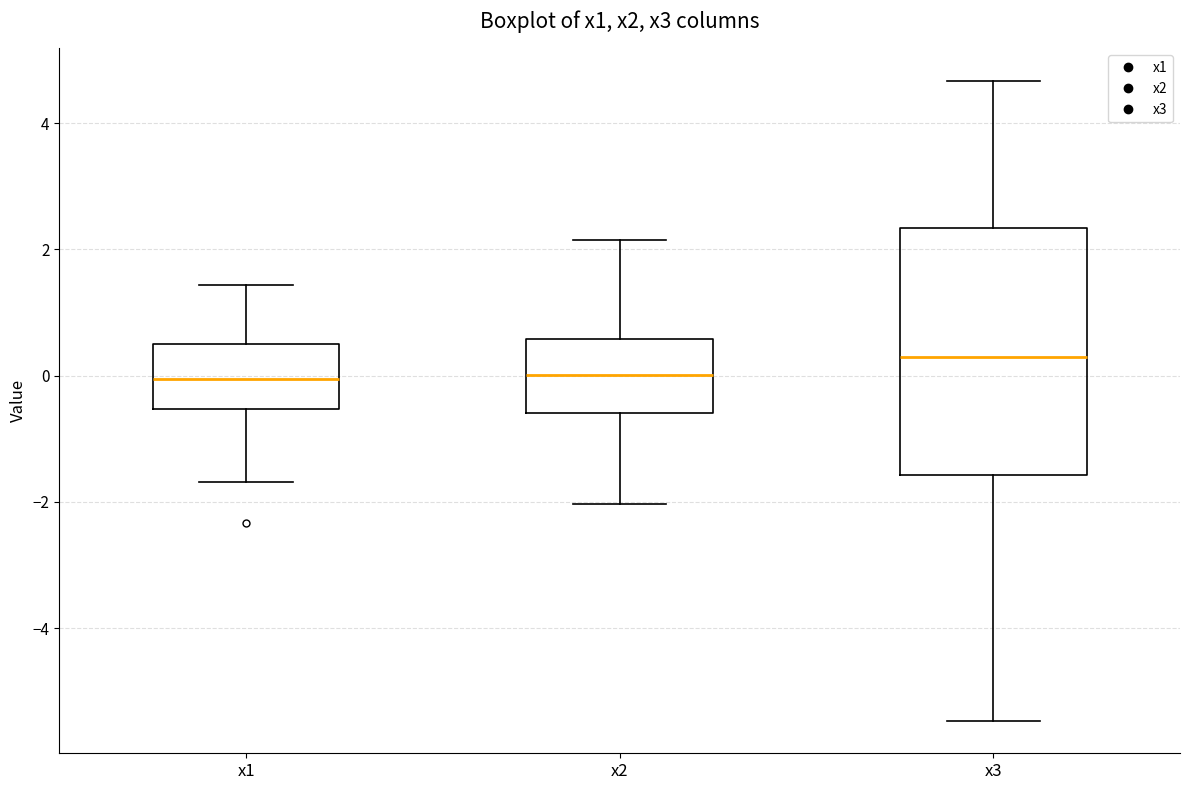

Reading left to right, transcribe this box plot: for each box, give where its median line is, the range the box spans, and where its two whiskers end, as read against the y-axis. The values are not printed on the chart, so give them approximately, as read against the axis.

x1: median 0.0, box -0.6 to 0.6, whiskers -1.6 to 1.4
x2: median 0.0, box -0.6 to 0.6, whiskers -2.0 to 2.2
x3: median 0.2, box -1.6 to 2.4, whiskers -5.4 to 4.6